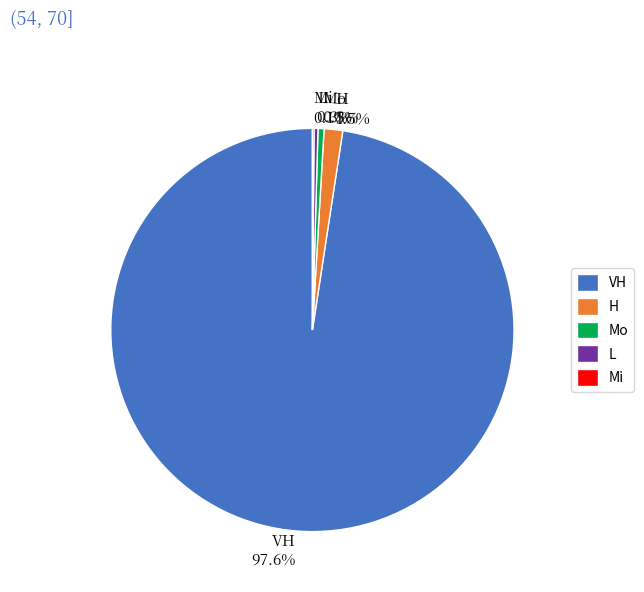

Combined, do L 0.3% and VH 97.6% account for over 50%?

Yes